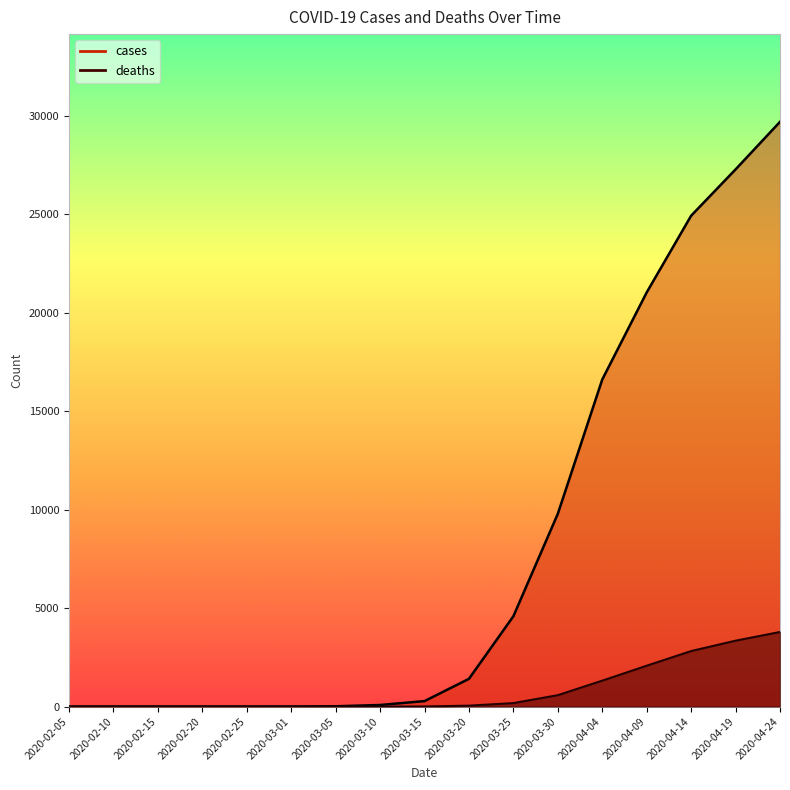

Reading right to left, transcribe all the data shown in this chart.

cases: 29682	27267	24916	21022	16603	9786	4585	1408	277	79	14	2	0	0	0	0	0
deaths: 3788	3346	2820	2076	1318	581	178	49	6	1	0	0	0	0	0	0	0